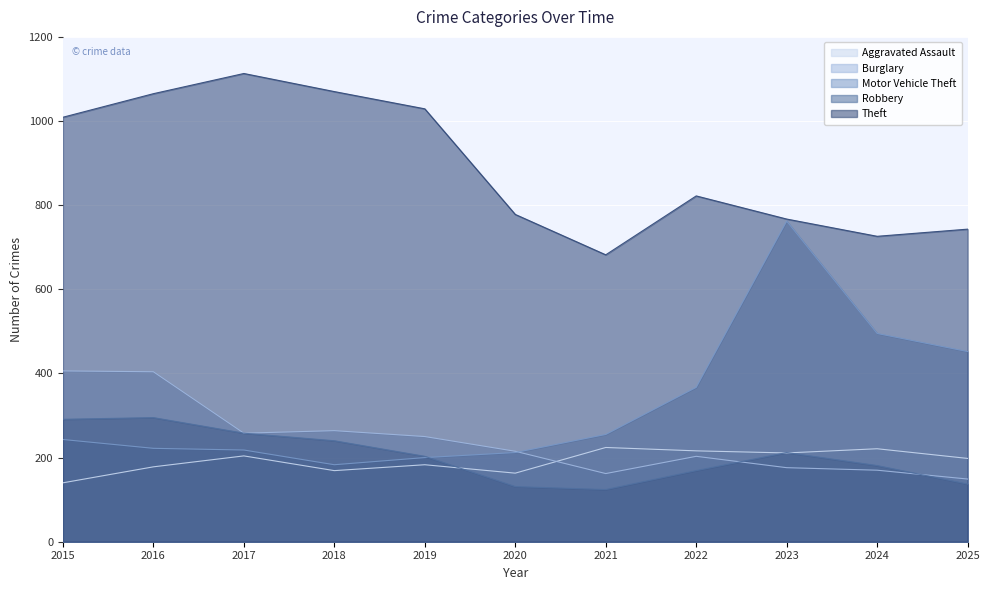

How many series are shown in this chart?

5